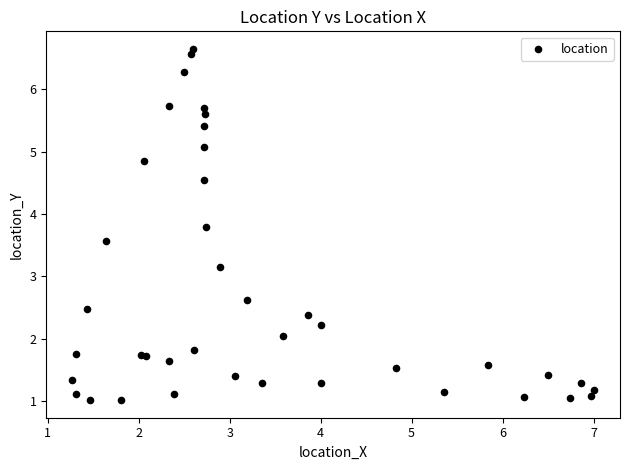

What Y value in the scatter plot is closest to 3?

3.2